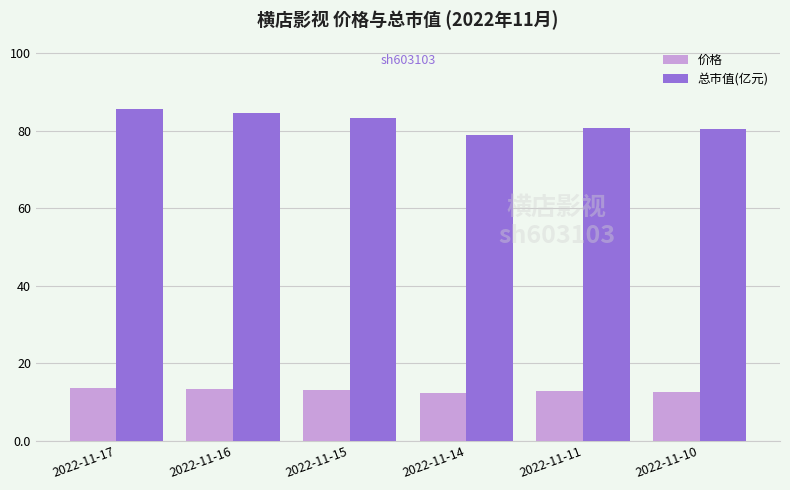

What is the difference between the highest and lowest values at 2022-11-16?

71.3